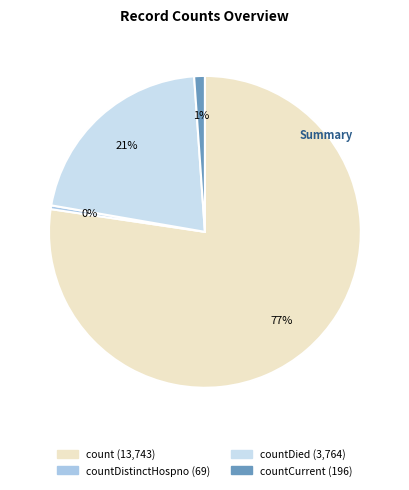

Is there a majority slice in this chart?

Yes